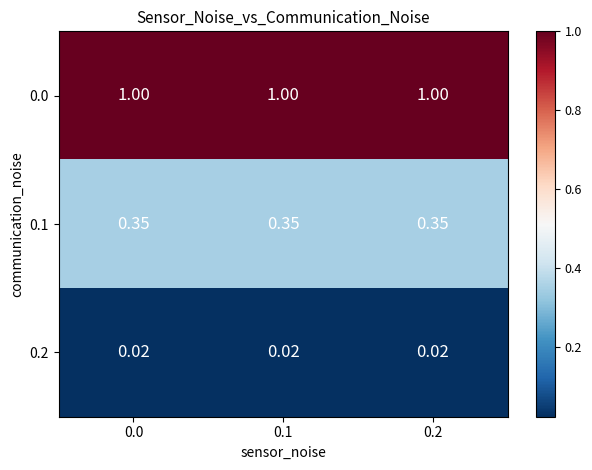

Is the value of 0.2 at 0.0 greater than the value of 0.0 at 0.0?

No